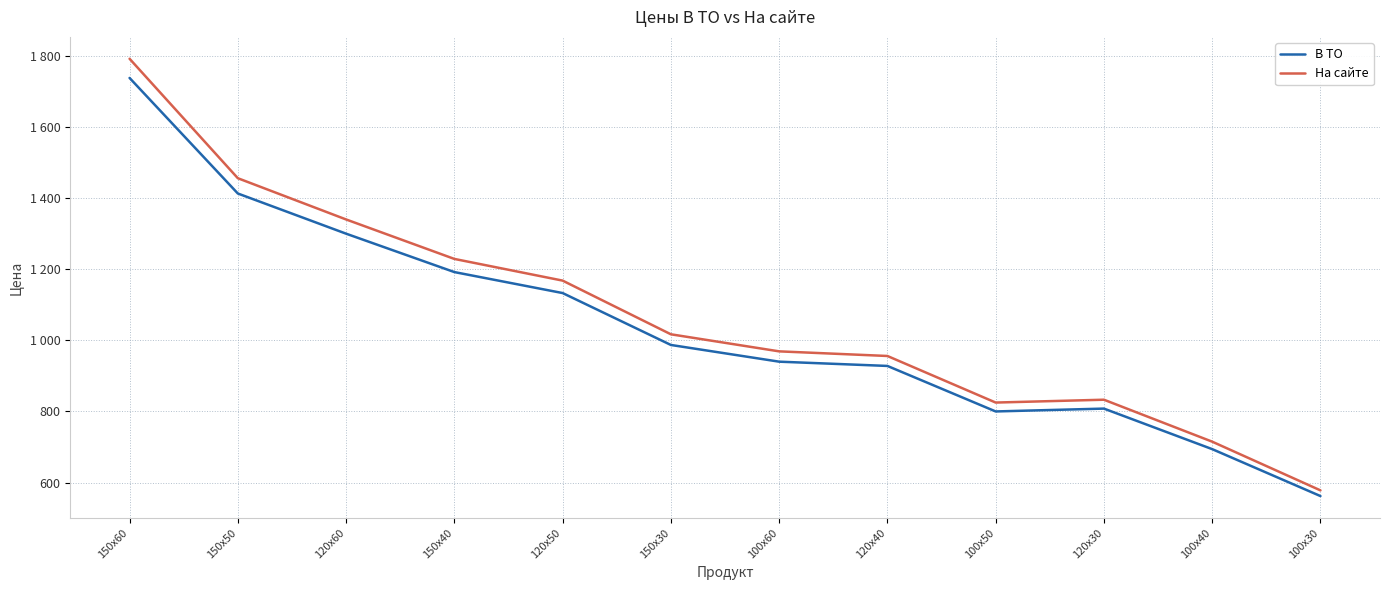

What is the total value across all series at 120x30?

1641